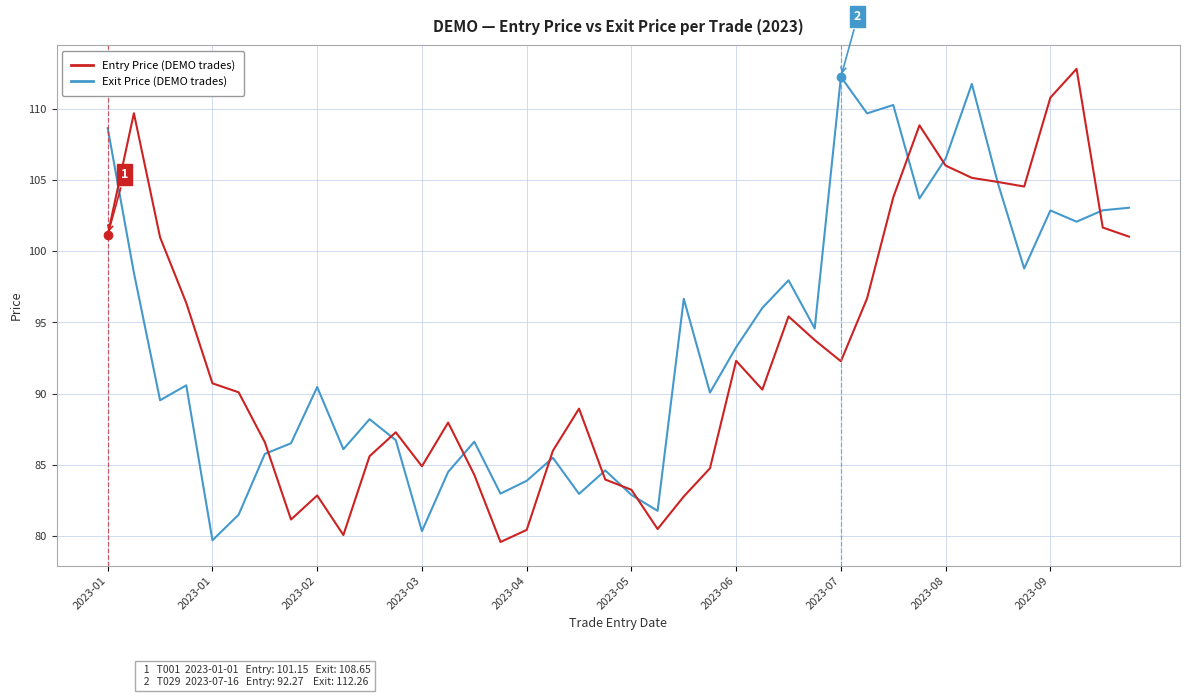

What is the minimum value shown in the chart?

79.6